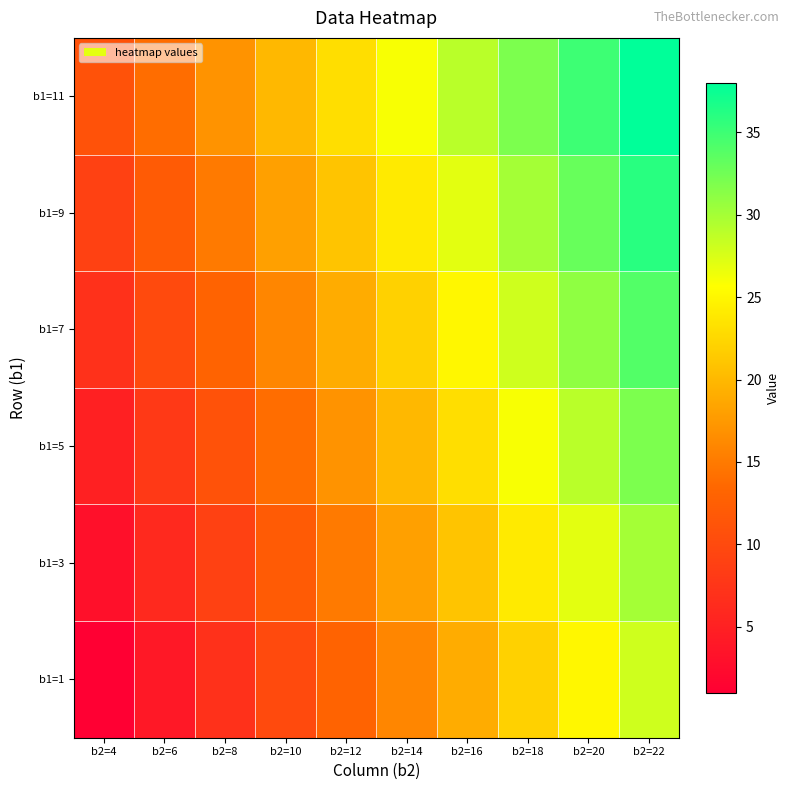

Reading left to right, transcribe all the data shown in this chart.

b1=1: b2=4=1	b2=6=4	b2=8=7	b2=10=10	b2=12=13	b2=14=16	b2=16=19	b2=18=22	b2=20=25	b2=22=28
b1=3: b2=4=3	b2=6=6	b2=8=9	b2=10=12	b2=12=15	b2=14=18	b2=16=21	b2=18=24	b2=20=27	b2=22=30
b1=5: b2=4=5	b2=6=8	b2=8=11	b2=10=14	b2=12=17	b2=14=20	b2=16=23	b2=18=26	b2=20=29	b2=22=32
b1=7: b2=4=7	b2=6=10	b2=8=13	b2=10=16	b2=12=19	b2=14=22	b2=16=25	b2=18=28	b2=20=31	b2=22=34
b1=9: b2=4=9	b2=6=12	b2=8=15	b2=10=18	b2=12=21	b2=14=24	b2=16=27	b2=18=30	b2=20=33	b2=22=36
b1=11: b2=4=11	b2=6=14	b2=8=17	b2=10=20	b2=12=23	b2=14=26	b2=16=29	b2=18=32	b2=20=35	b2=22=38